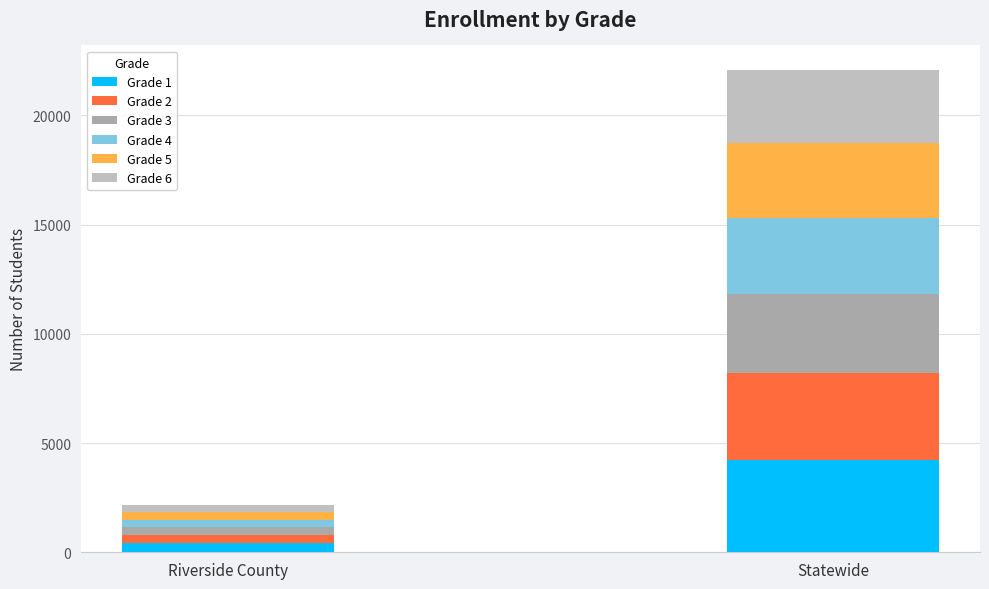

Count the number of categories in the chart.

2